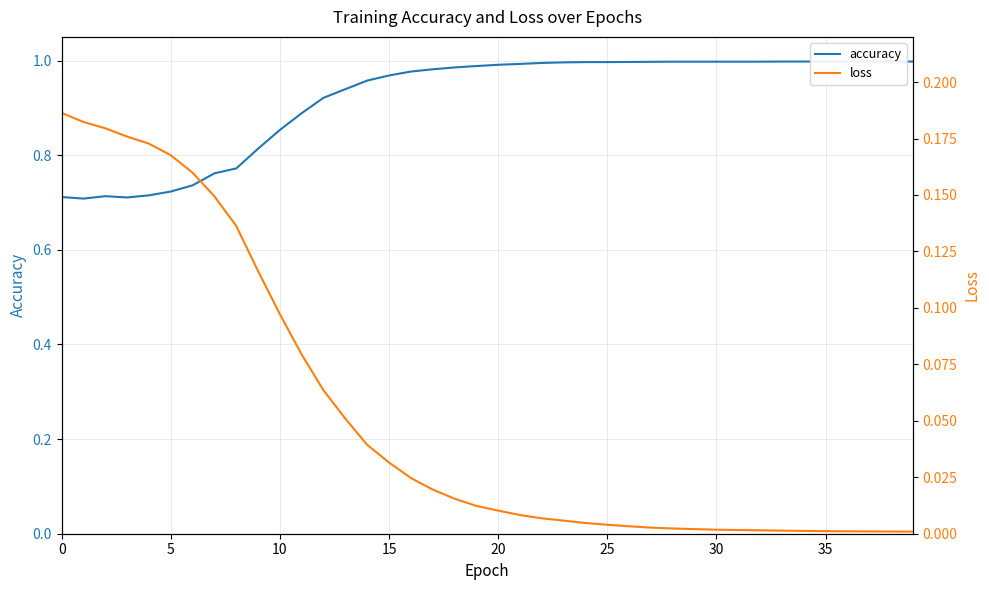

Rank the series at 32 from lowest to highest value.

loss, accuracy